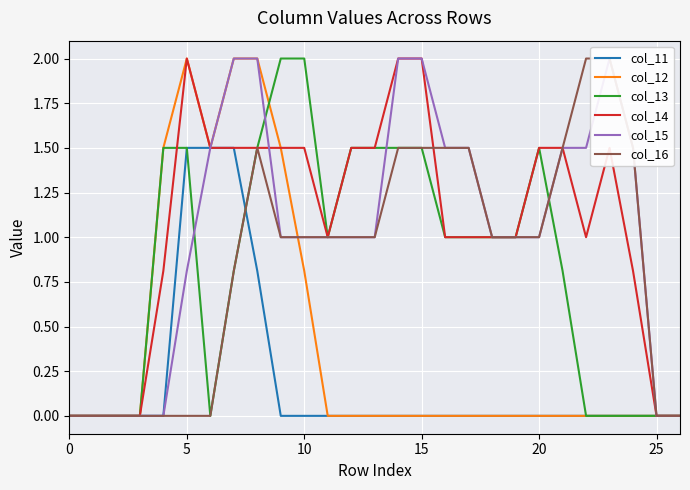

Which series has the largest range (max minus min)?

col_12